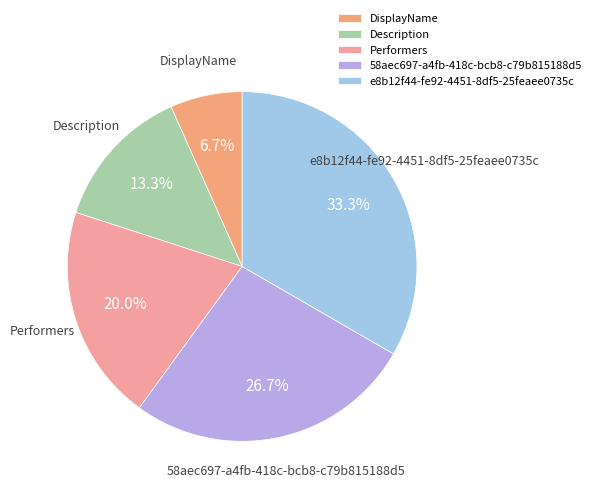

Is there any slice that represents more than half of the pie?

No